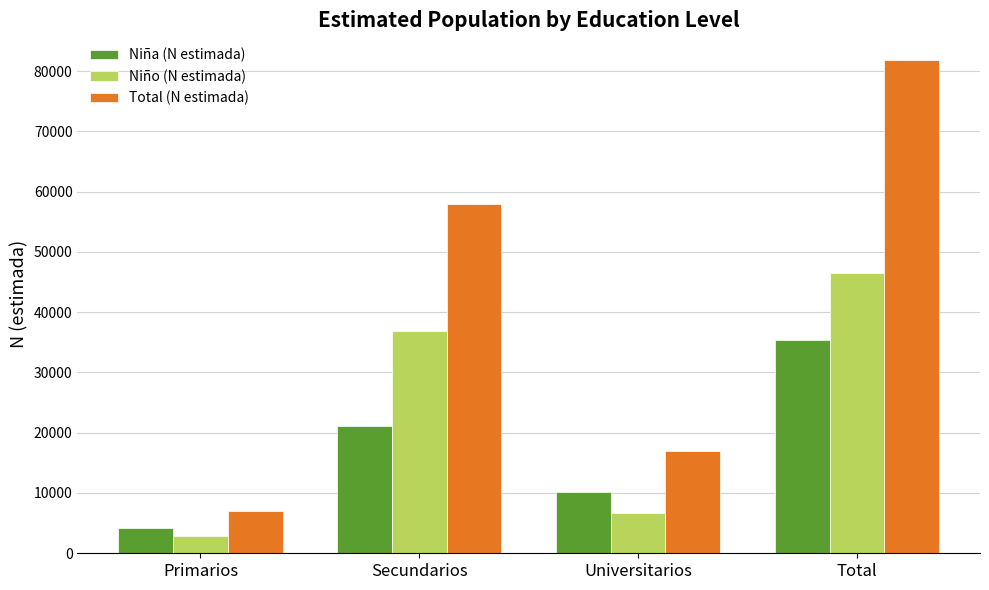

What are all the series names shown in the legend?

Niña (N estimada), Niño (N estimada), Total (N estimada)